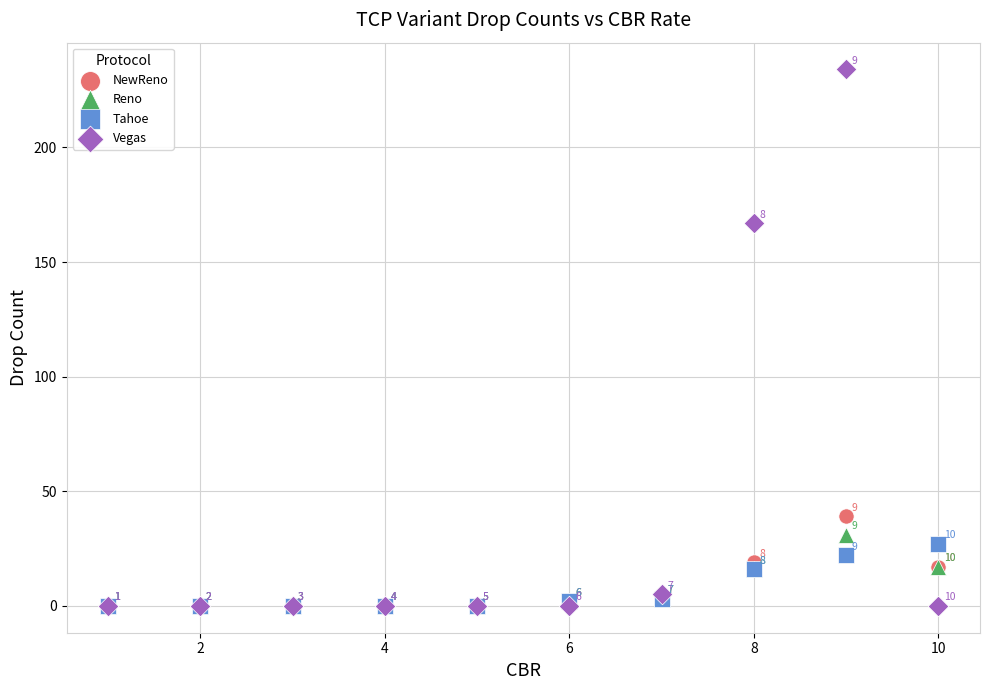

What are all the series names shown in the legend?

NewReno, Reno, Tahoe, Vegas